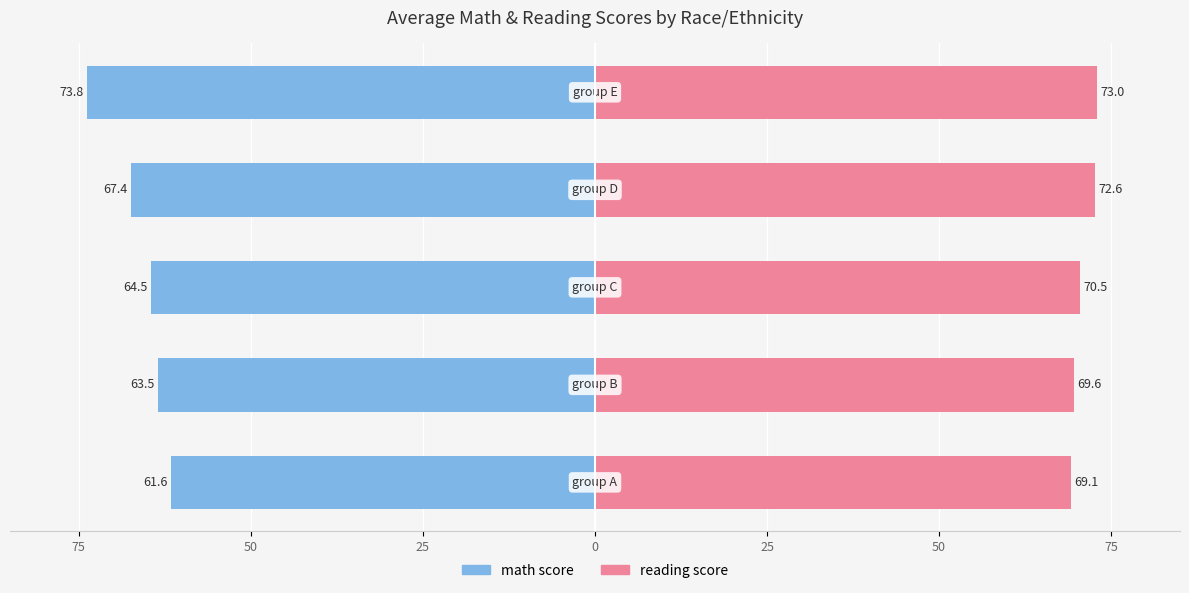

Reading right to left, transcribe all the data shown in this chart.

math score: -73.8	-67.4	-64.5	-63.5	-61.6
reading score: 73.0	72.6	70.5	69.6	69.1